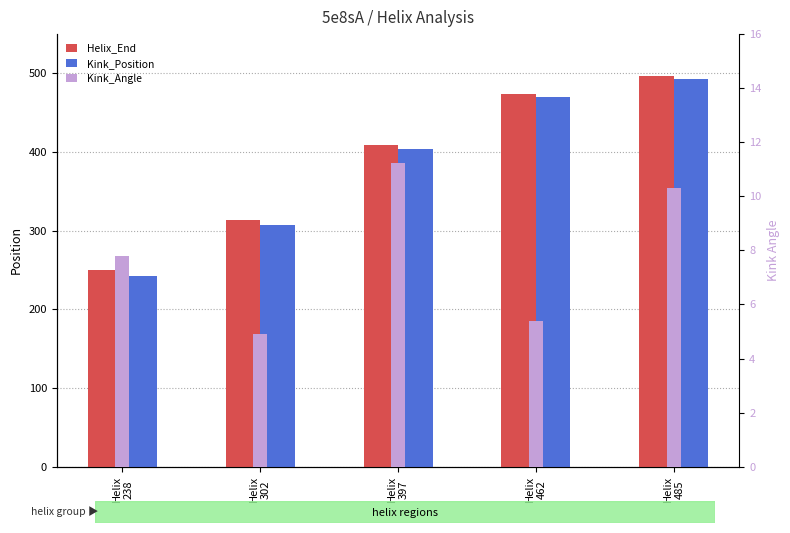

Read the Kink_Position value at Helix
397.

404.0